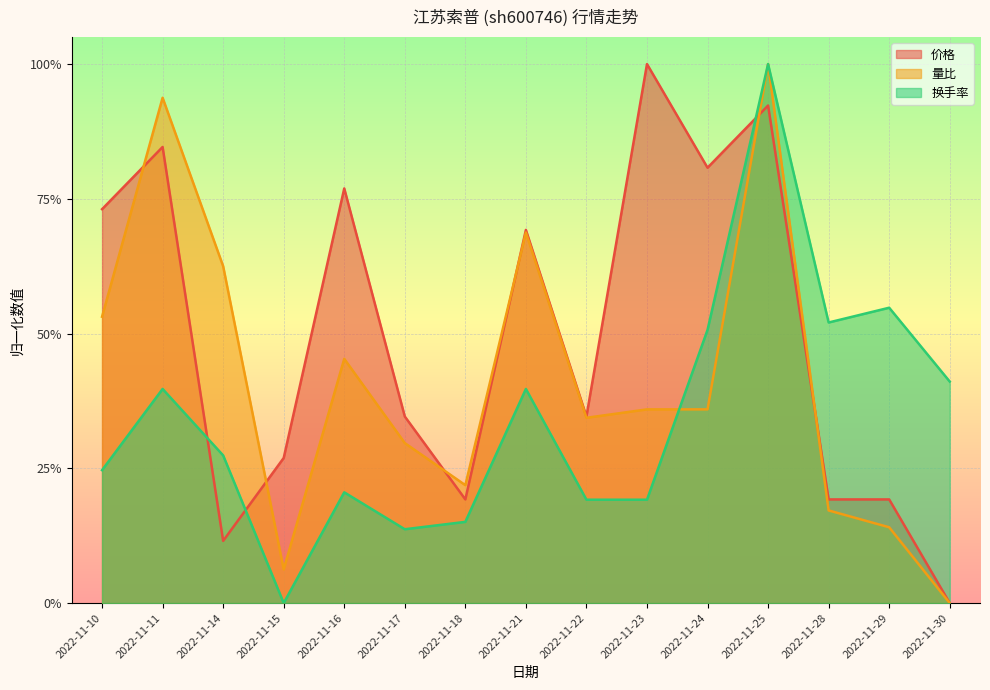

What is the difference between the maximum and minimum values in the 换手率 series?

1.0